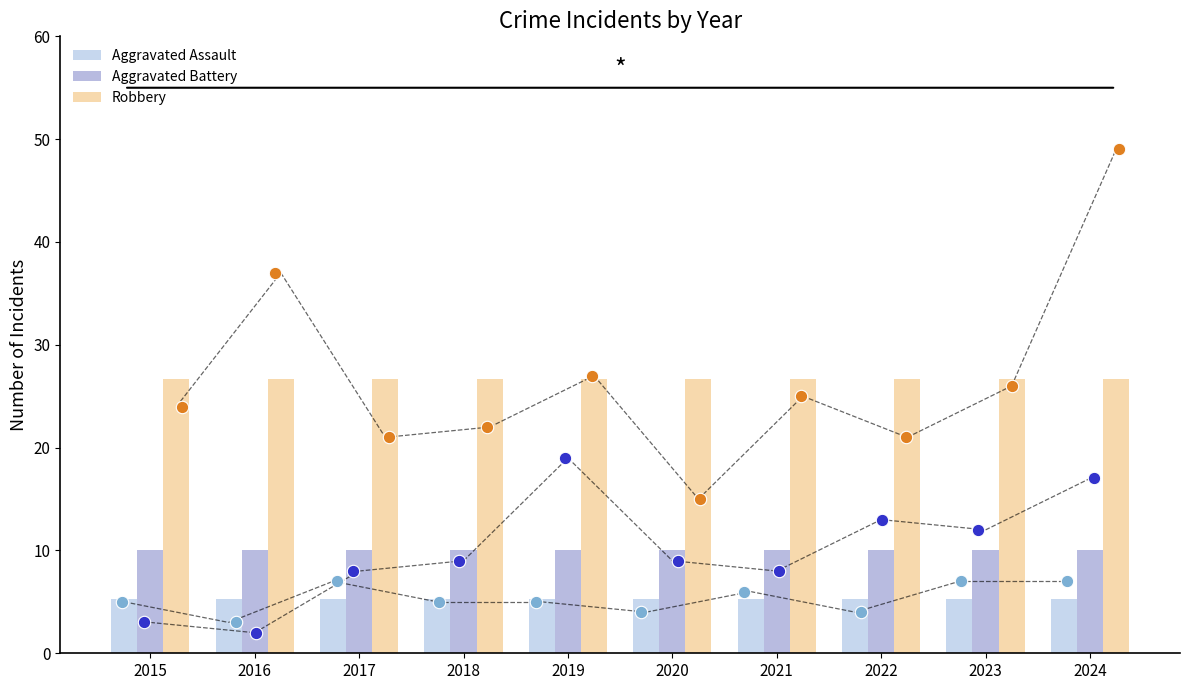

What are all the series names shown in the legend?

Aggravated Assault, Aggravated Battery, Robbery